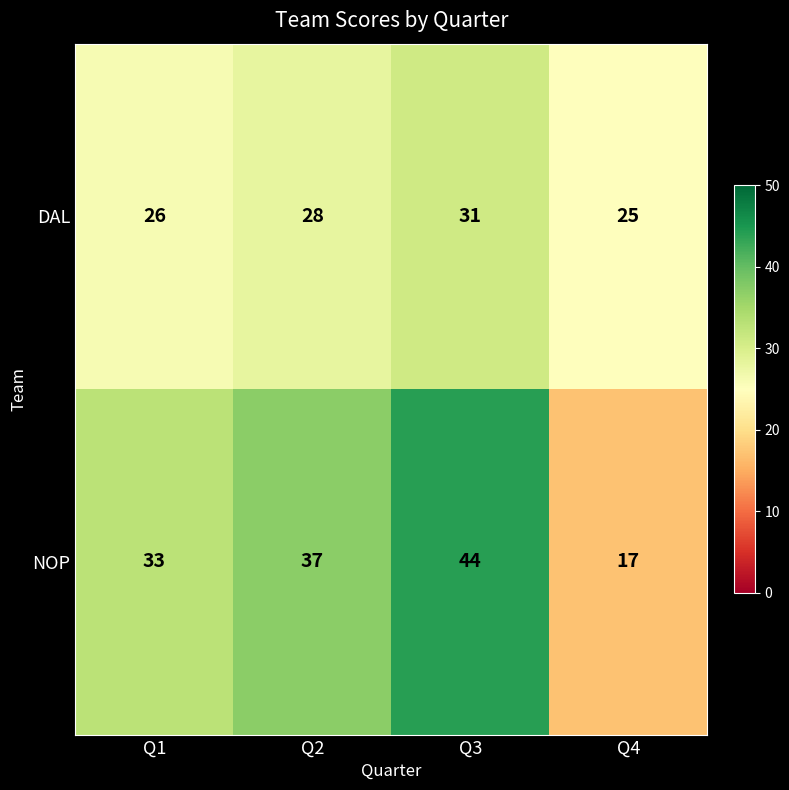

What is the difference between the second highest and minimum values in the DAL series?

3